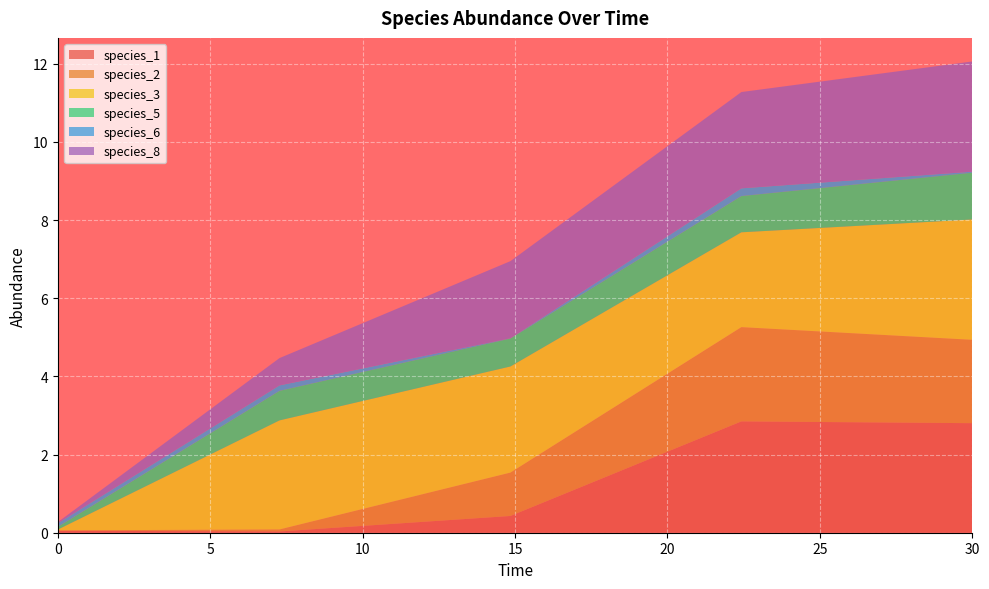

Reading right to left, list all the values displayed in this chart.

species_1: 2.8	2.8	0.4	0.0	0.1
species_2: 2.1	2.4	1.1	0.1	0.0
species_3: 3.1	2.4	2.7	2.8	0.0
species_5: 1.2	0.9	0.7	0.8	0.1
species_6: 0.0	0.2	0.0	0.1	0.1
species_8: 2.8	2.5	2.0	0.7	0.0